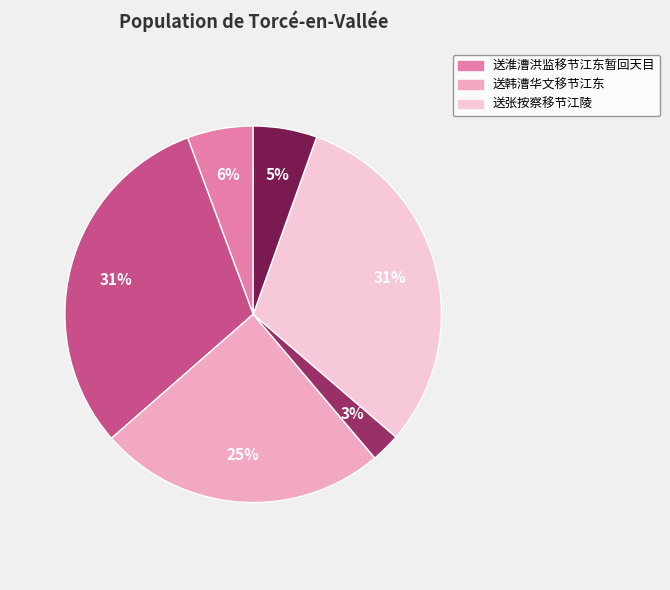

Count the number of slices in the pie.

6